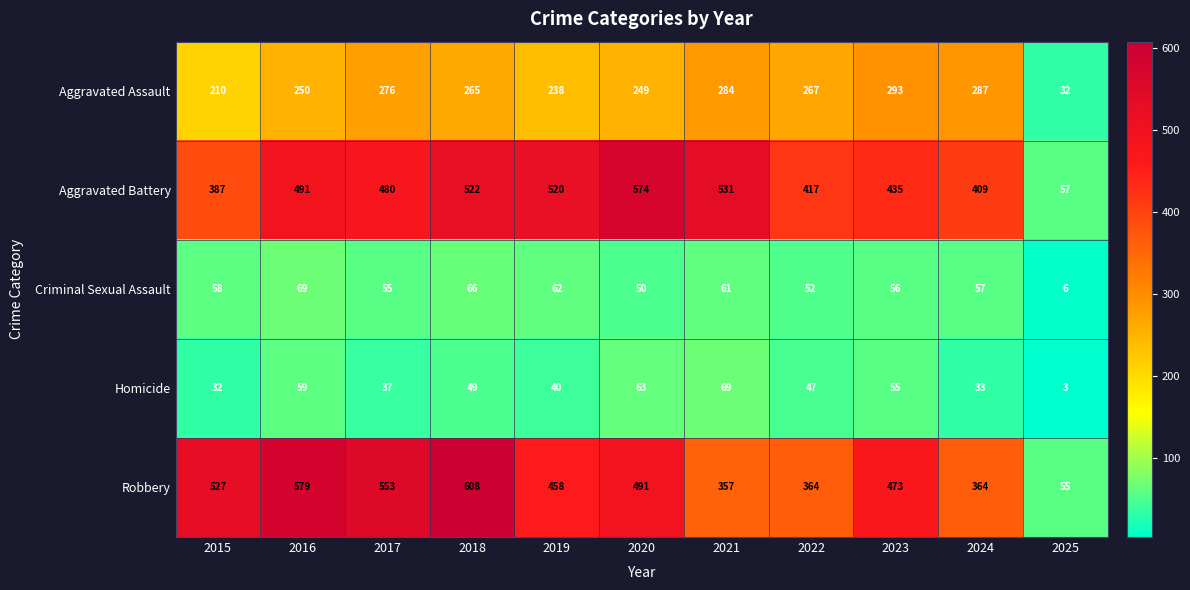

At which label is Aggravated Assault closest to 162?

2015